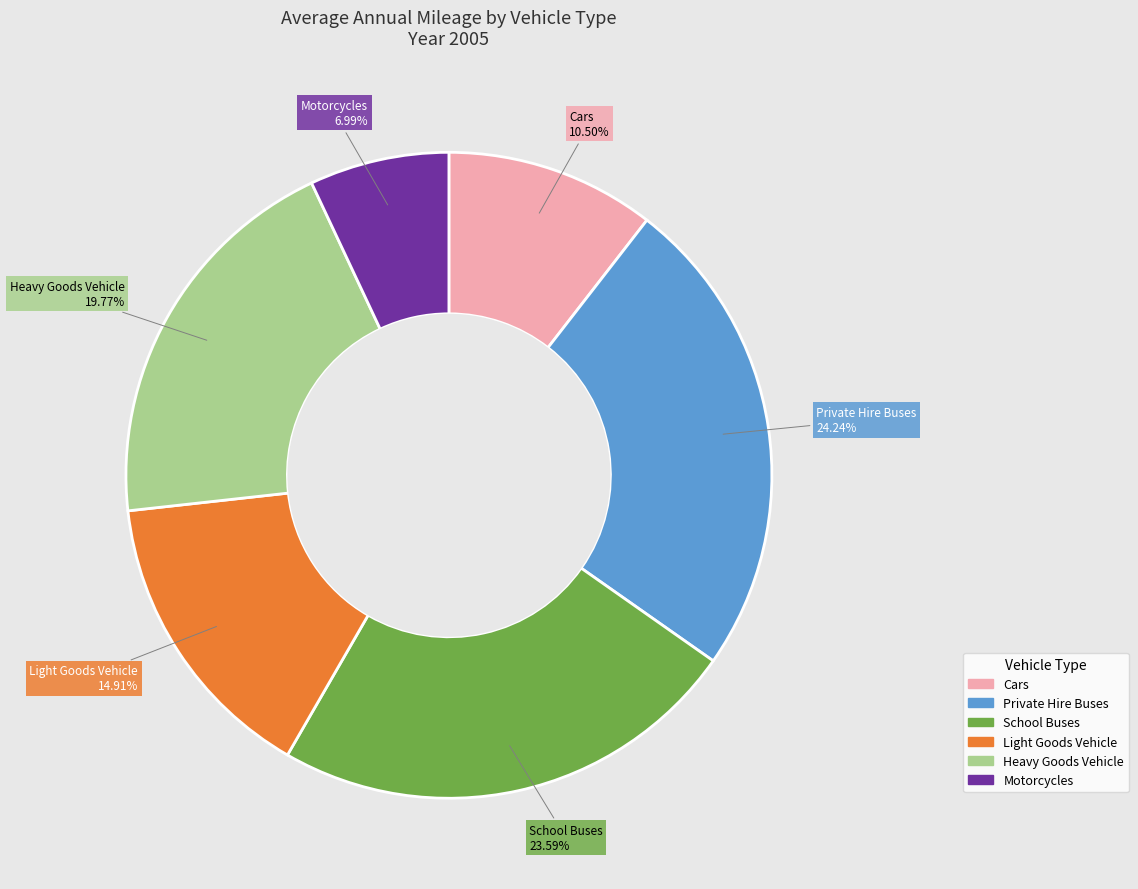

To the nearest percent, what is the combined percentage of Private Hire Buses and Motorcycles?

31%